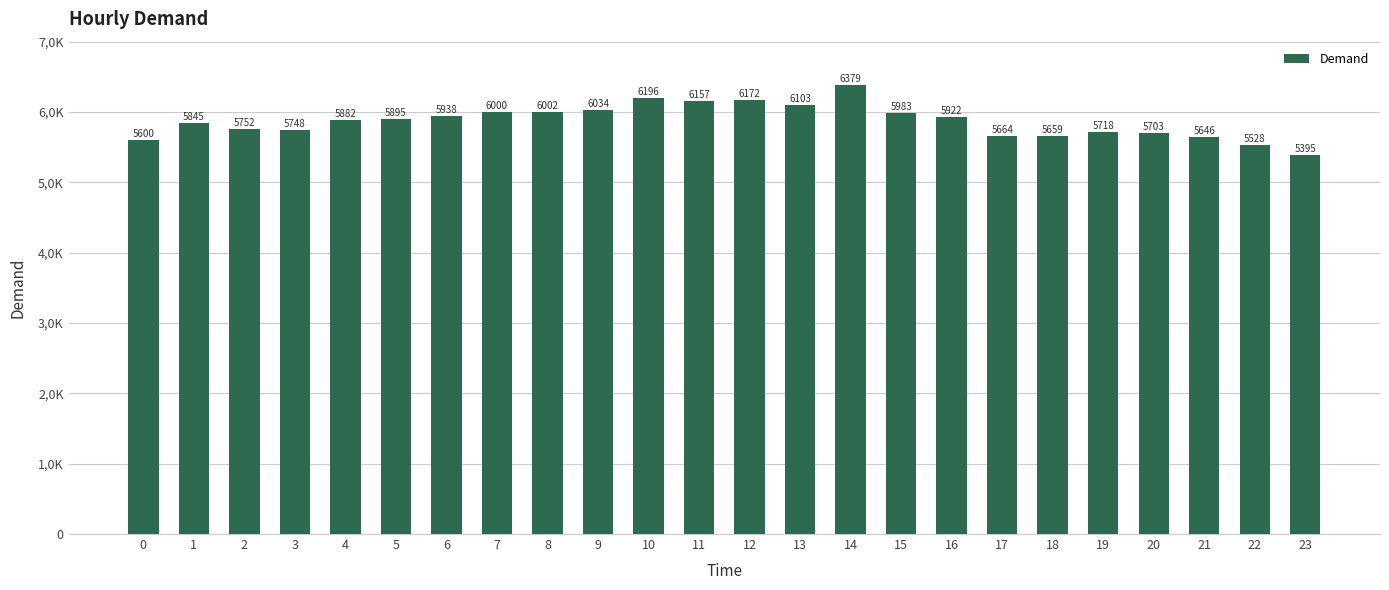

What is the difference between the second highest and minimum values?

801